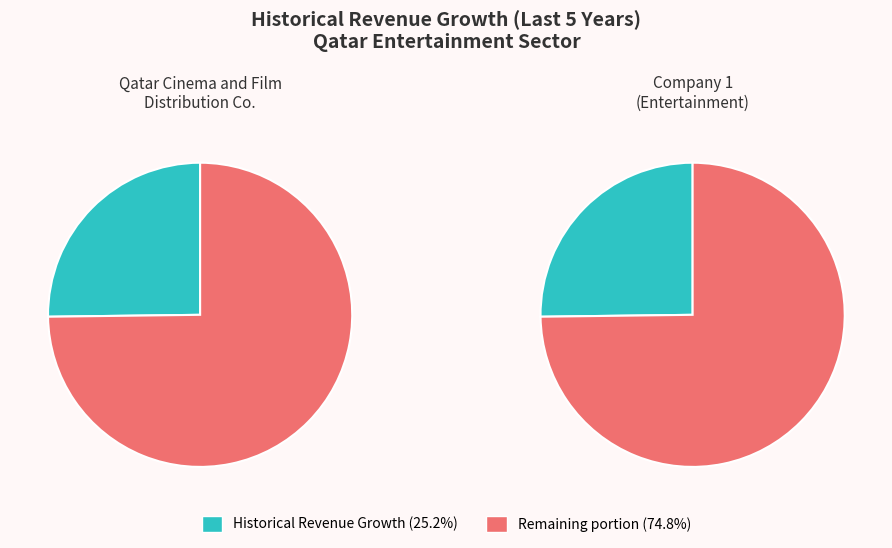

To the nearest percent, what percentage of the pie is Company 1?

50%